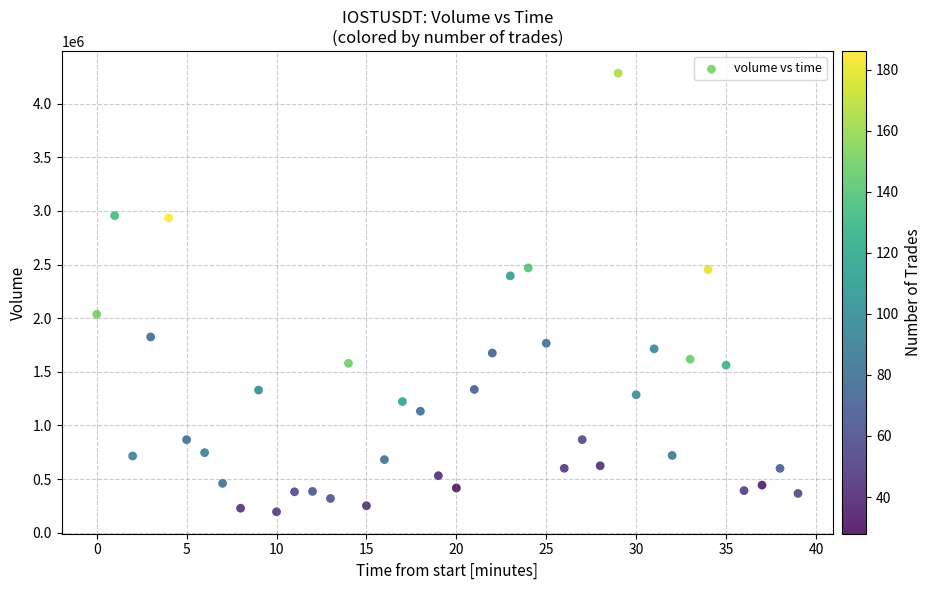

What Y value in the scatter plot is closest to 2240326?

2395363